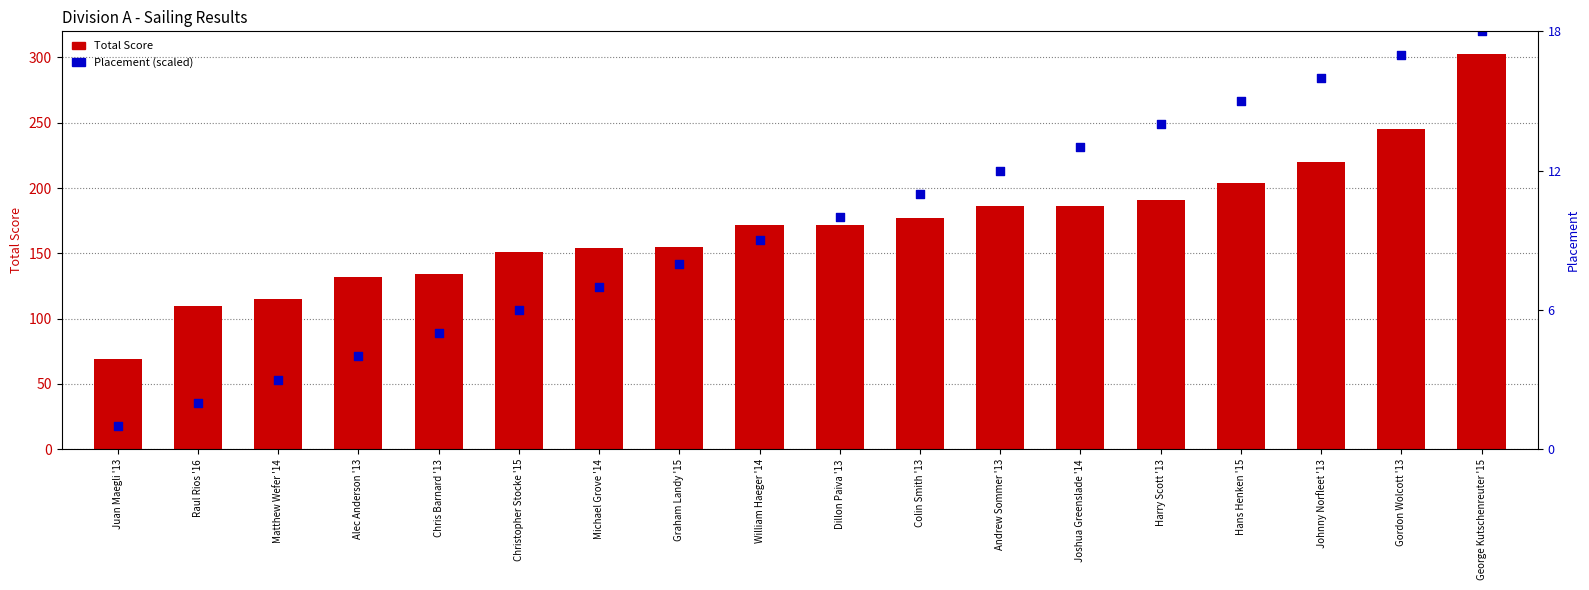

At how many categories does at least one series exceed 165?

10